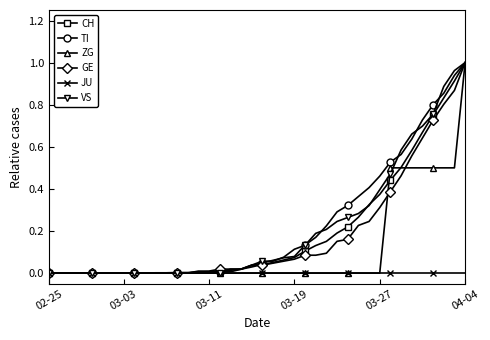

What is the difference between the second highest and minimum values in the ZG series?

0.5